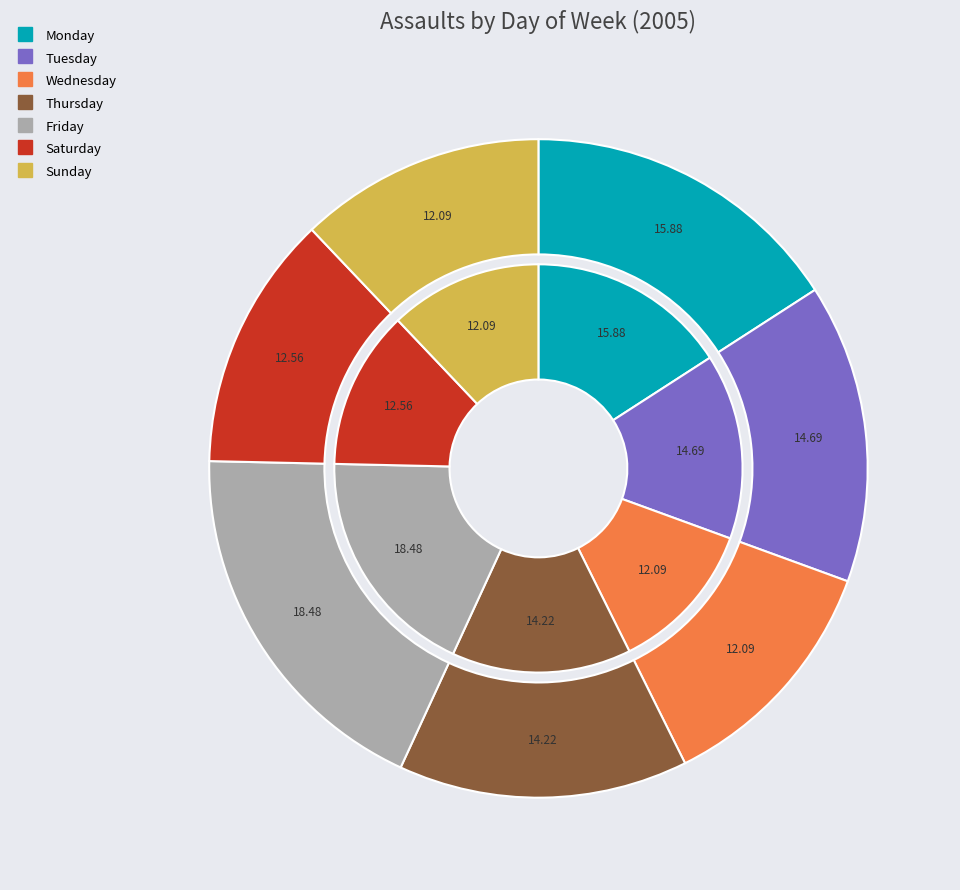

Does Wednesday represent more than half of the total?

No